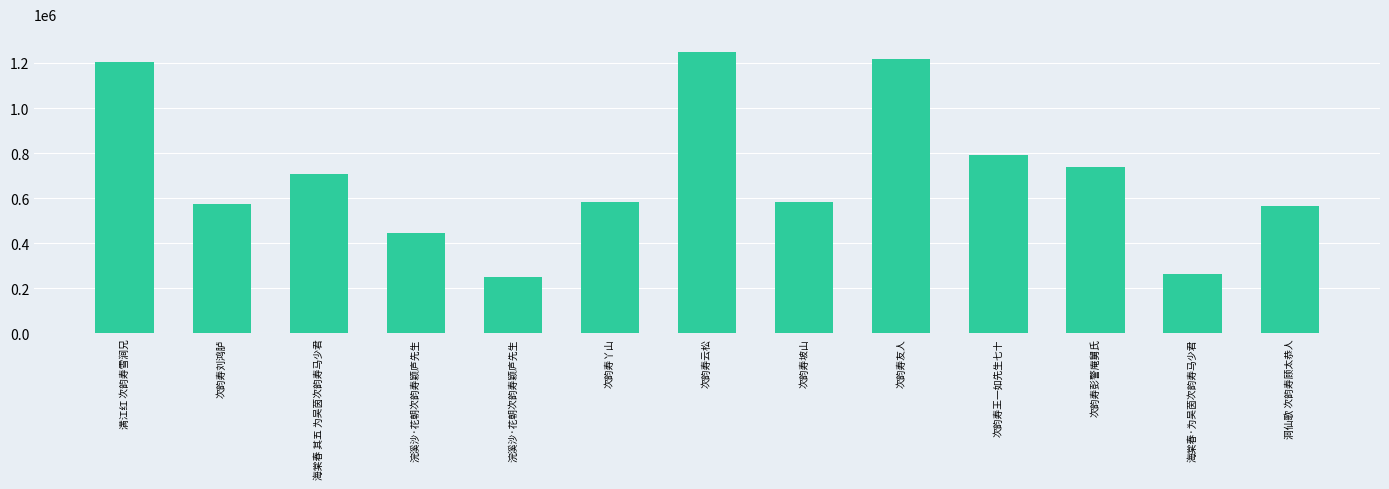

How many data points are less than 584334?

6